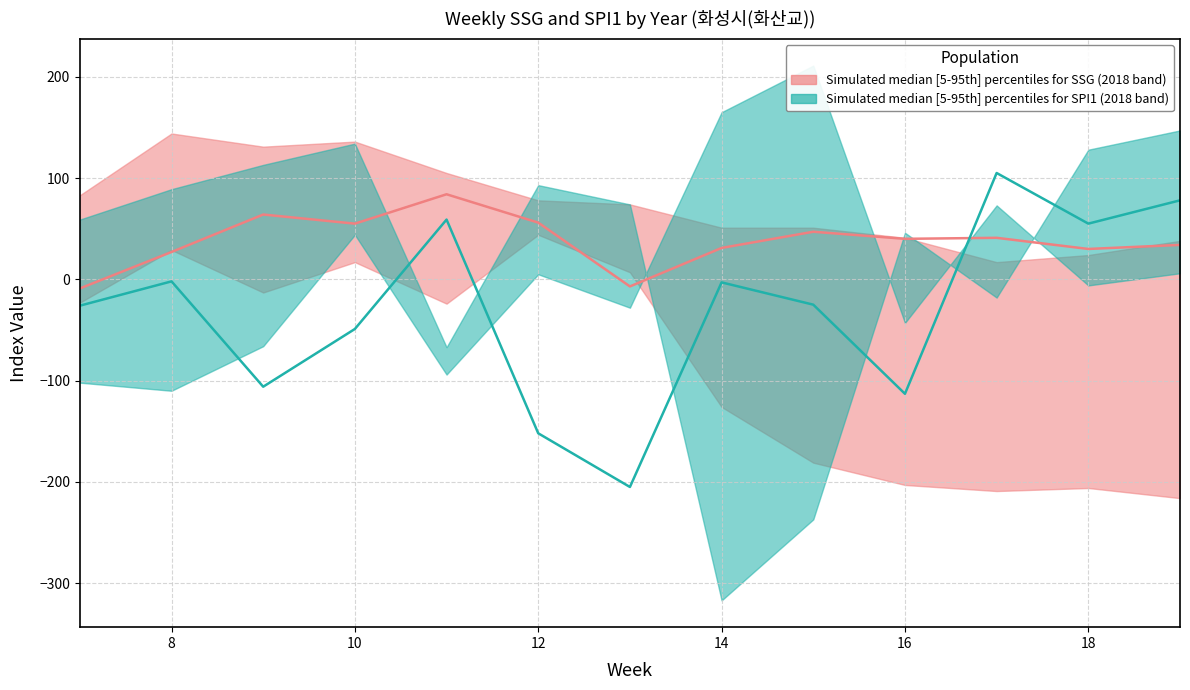

Reading left to right, list all the values displayed in this chart.

SSG_2018: 7=83.0	8=144.0	9=131.0	10=136.0	11=105.0	12=78.0	13=74.0	14=51.0	15=51.0	16=41.0	17=17.0	18=24.0	19=38.0
SSG_2019: 7=-9.0	8=27.0	9=64.0	10=55.0	11=84.0	12=56.0	13=-7.0	14=31.0	15=47.0	16=40.0	17=41.0	18=30.0	19=34.0
SSG_2020: 7=-23.0	8=29.0	9=-13.0	10=17.0	11=-24.0	12=44.0	13=7.0	14=-126.0	15=-181.0	16=-203.0	17=-209.0	18=-206.0	19=-216.0
SPI1_2018: 7=59.0	8=89.0	9=113.0	10=134.0	11=-67.0	12=93.0	13=74.0	14=-317.0	15=-237.0	16=46.0	17=-18.0	18=128.0	19=147.0
SPI1_2019: 7=-26.0	8=-2.0	9=-106.0	10=-49.0	11=59.0	12=-152.0	13=-205.0	14=-3.0	15=-25.0	16=-113.0	17=105.0	18=55.0	19=78.0
SPI1_2020: 7=-102.0	8=-110.0	9=-66.0	10=44.0	11=-94.0	12=5.0	13=-28.0	14=165.0	15=211.0	16=-43.0	17=73.0	18=-6.0	19=6.0